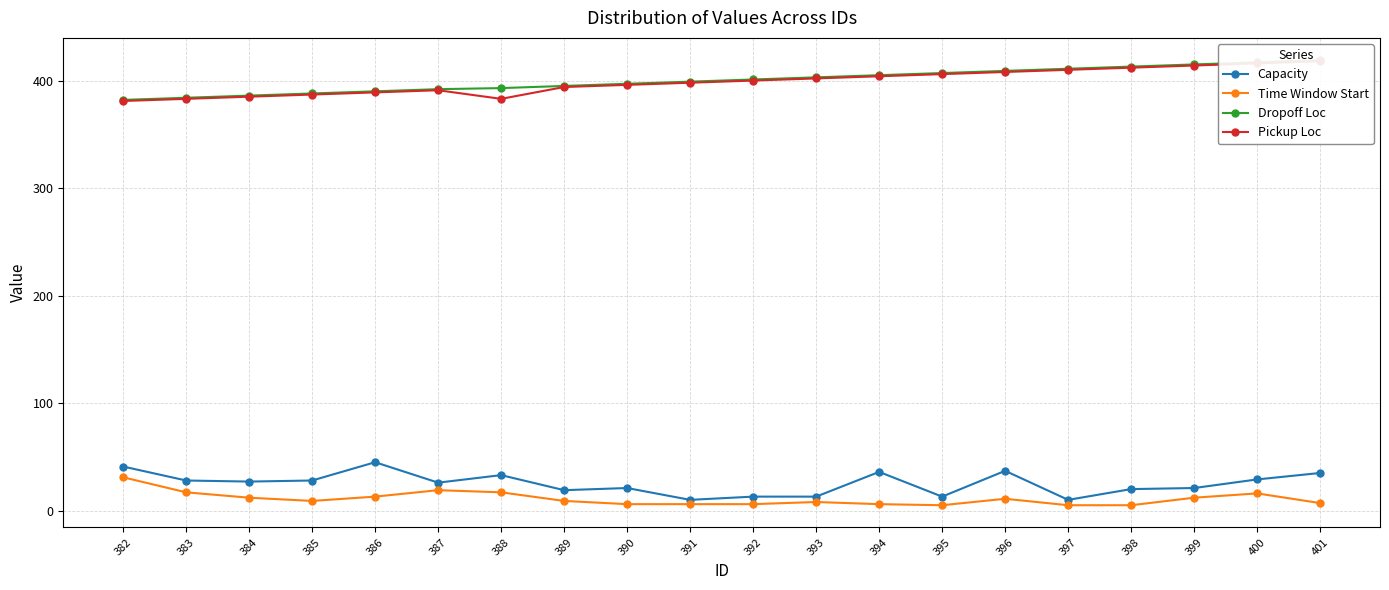

Does the chart have visible grid lines?

Yes